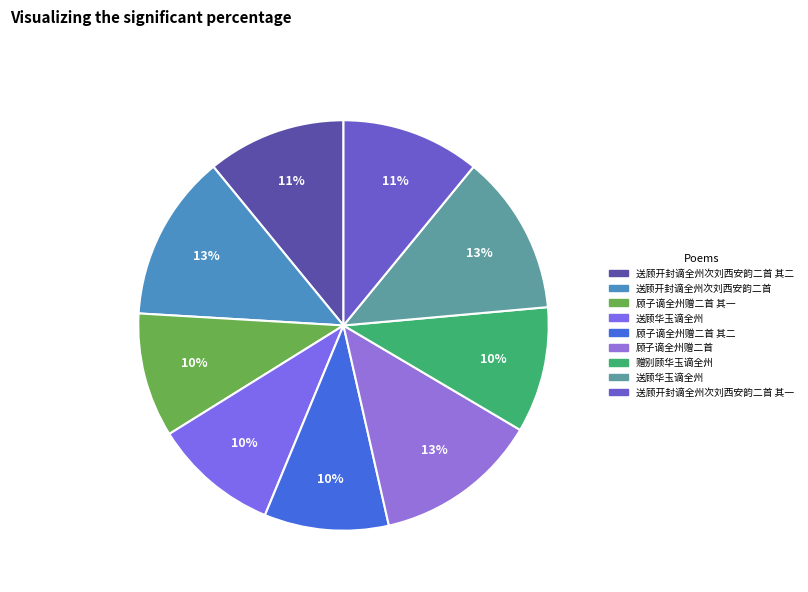

What is the largest slice in the pie chart?

送顾开封谪全州次刘西安韵二首